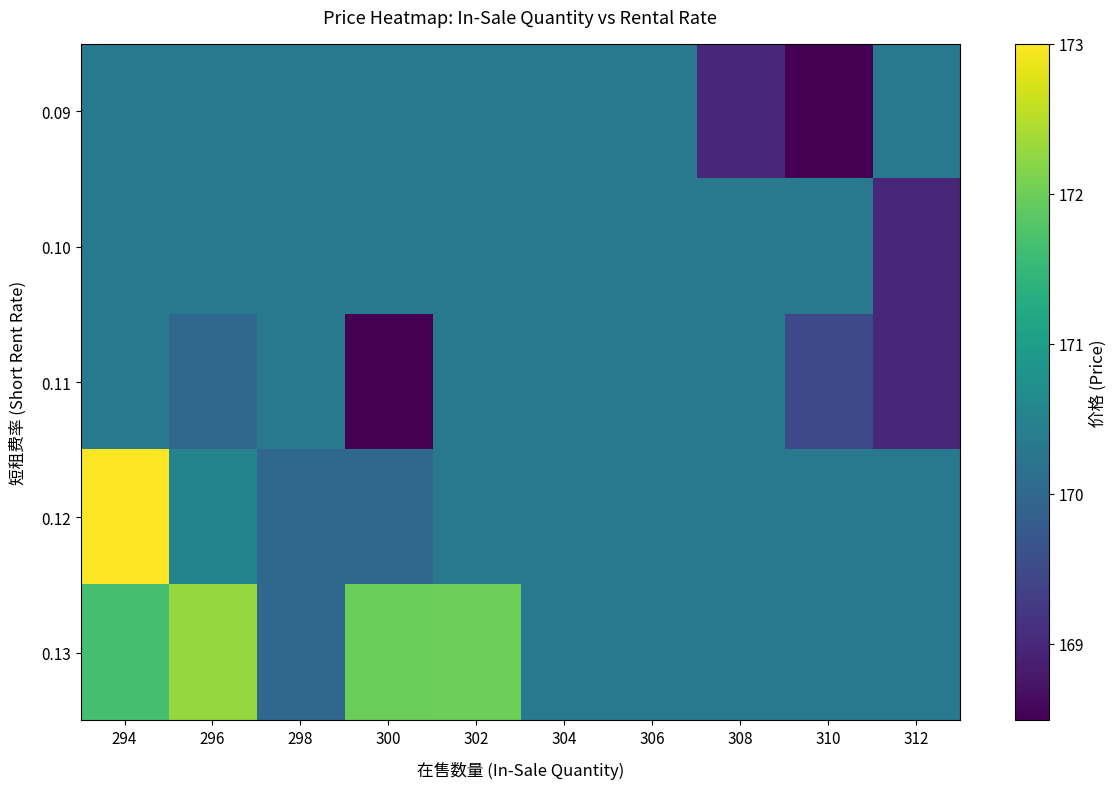

At how many categories does at least one series exceed 169?

10